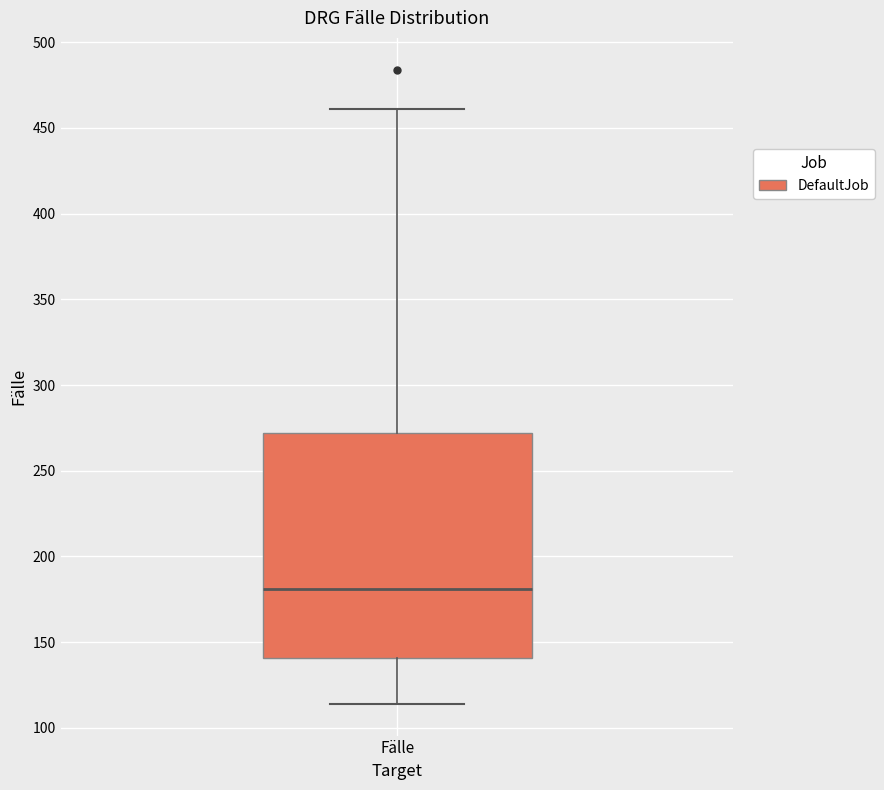

Transcribe this box plot: give where the median line is, the range the box spans, and where the two whiskers end, as read against the y-axis. The values are not printed on the chart, so give them approximately, as read against the axis.

median 180, box 140 to 270, whiskers 115 to 460